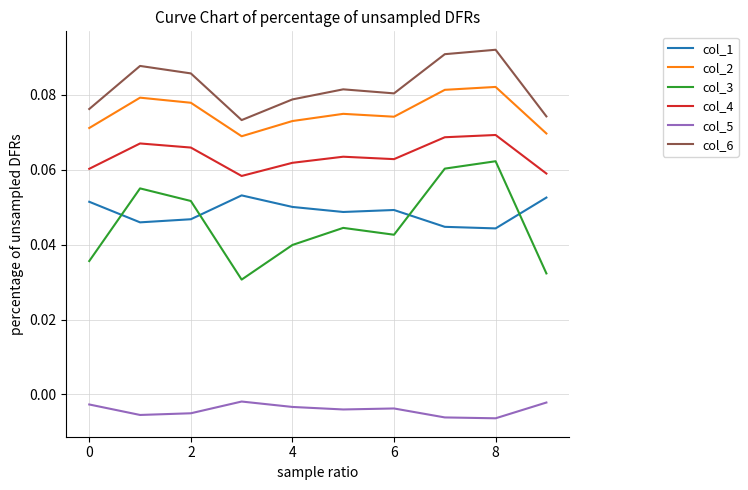

Which series has the largest total across all categories?

col_6